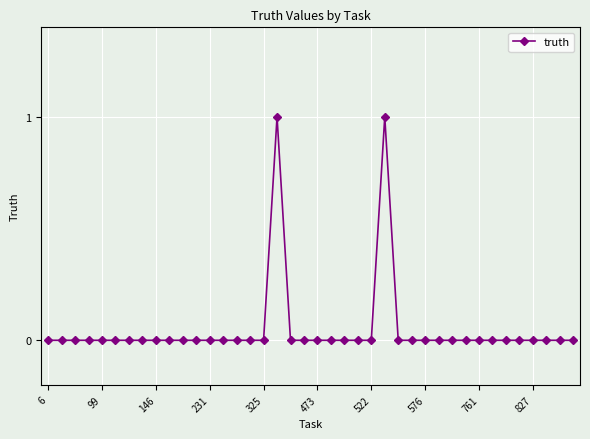

True or false: the data has more than 1 interior local peaks.

True